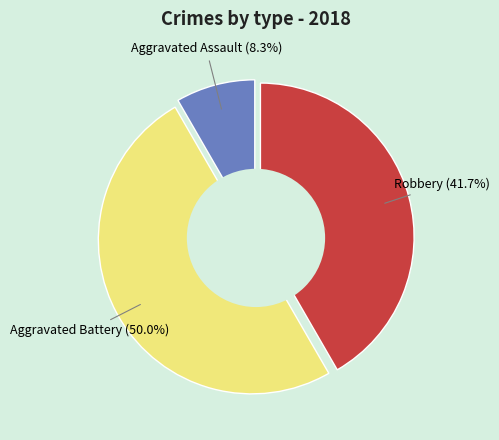

What percentage do Aggravated Battery and Aggravated Assault together represent?

58.3%